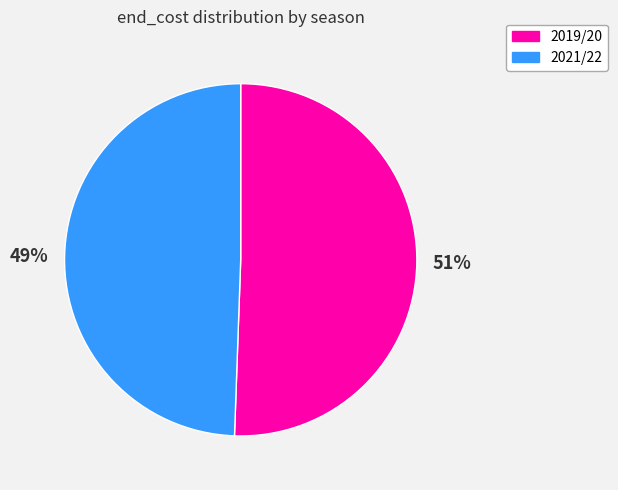

To the nearest percent, what is the combined percentage of 2021/22 and 2019/20?

100%